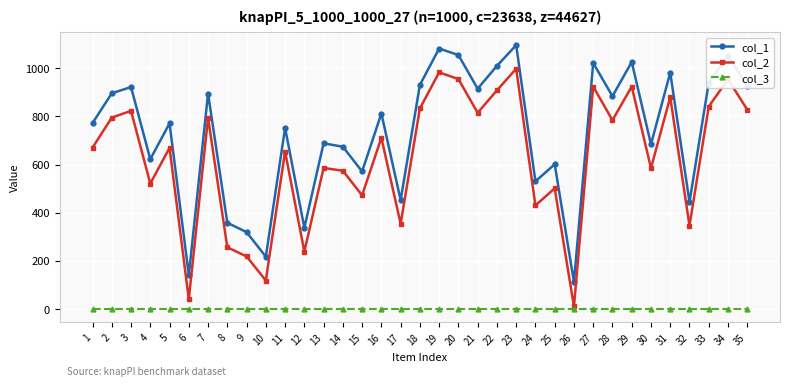

What is the value of the col_1 point at the 32nd from the left?

444